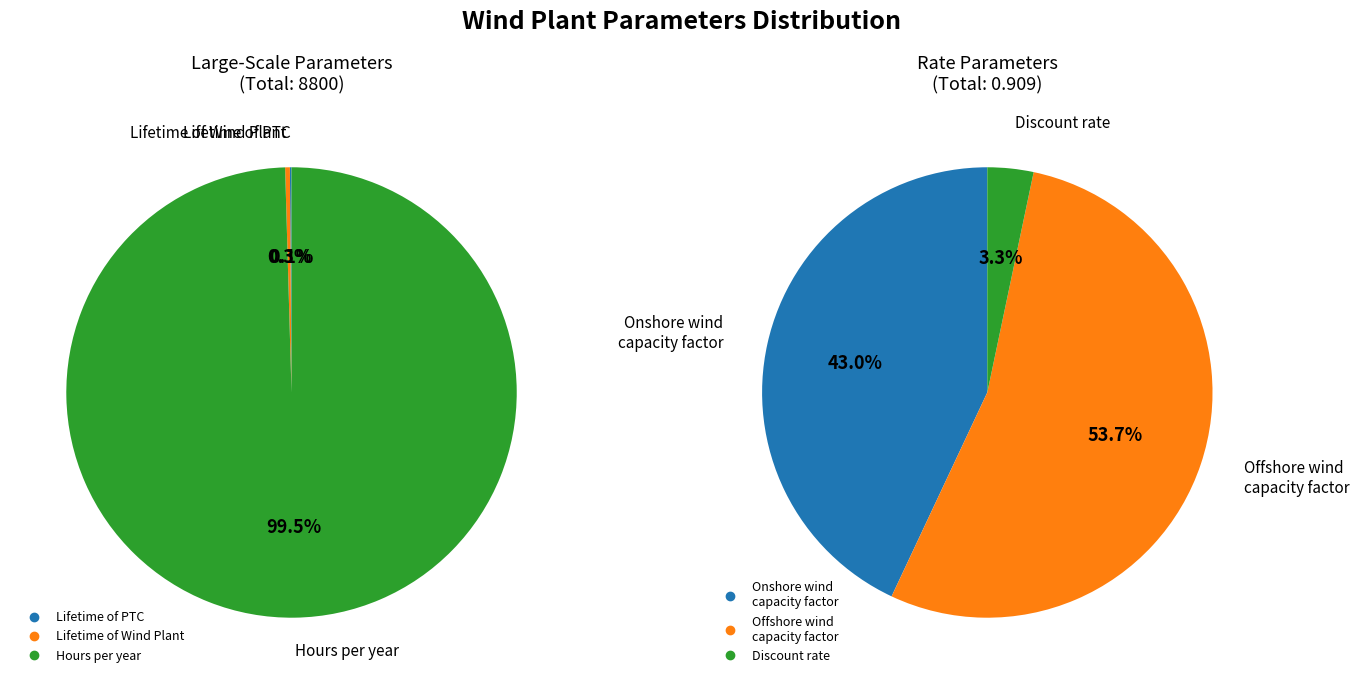

How many segments does this pie chart have?

6